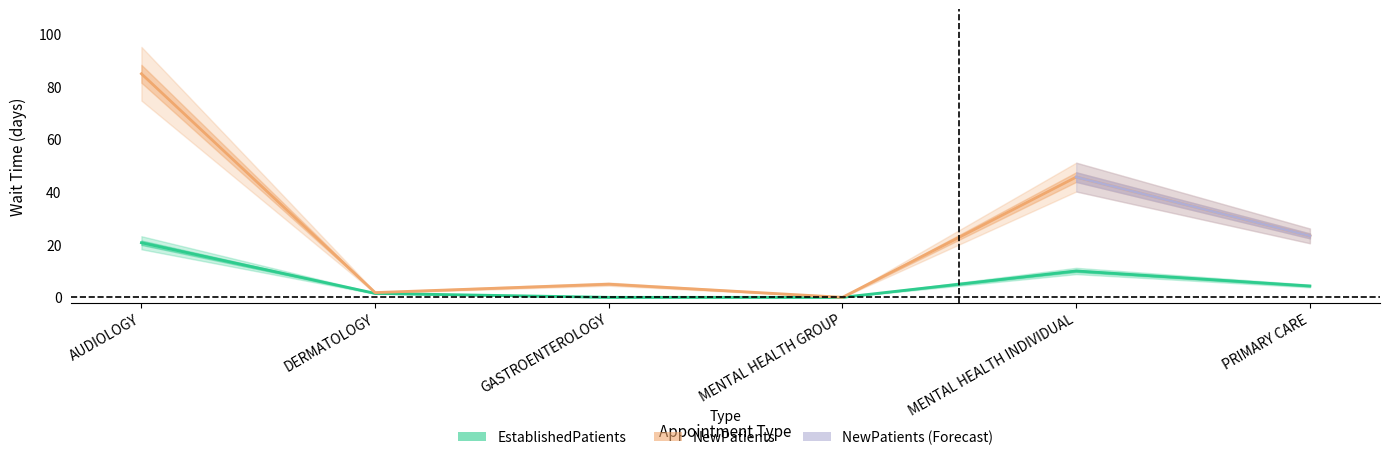

What position from the right is GASTROENTEROLOGY?

4